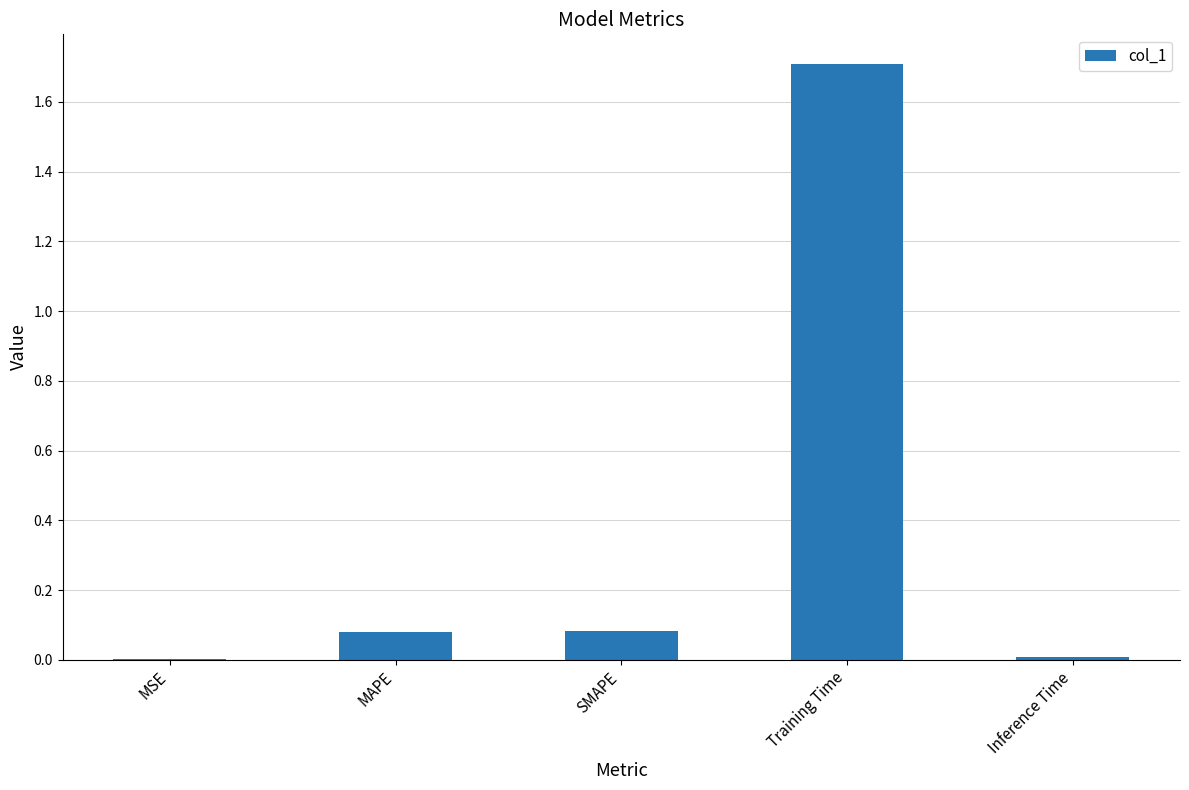

The chart shows a value of 0.0 at MAPE. True or false?

False